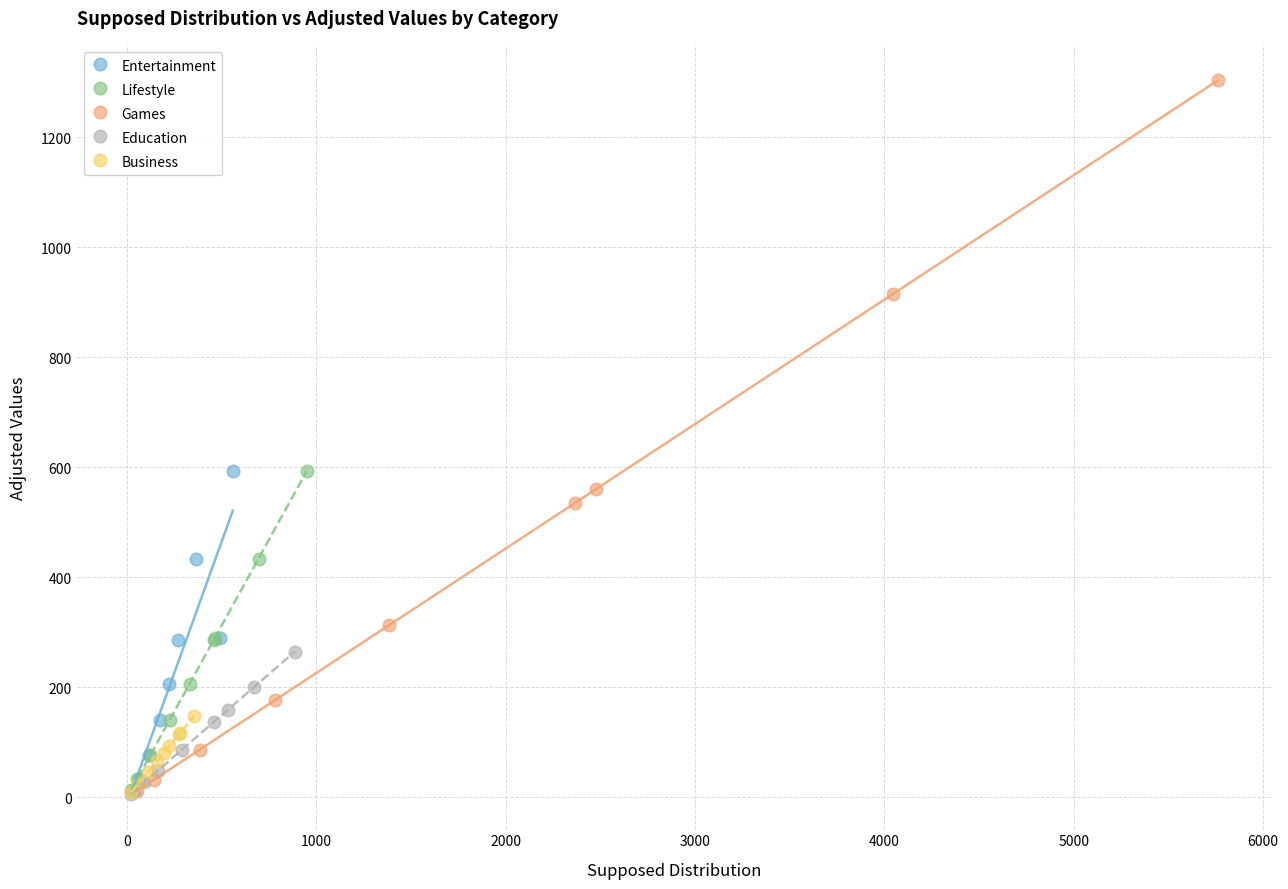

What are all the series names shown in the legend?

Entertainment, Lifestyle, Games, Education, Business